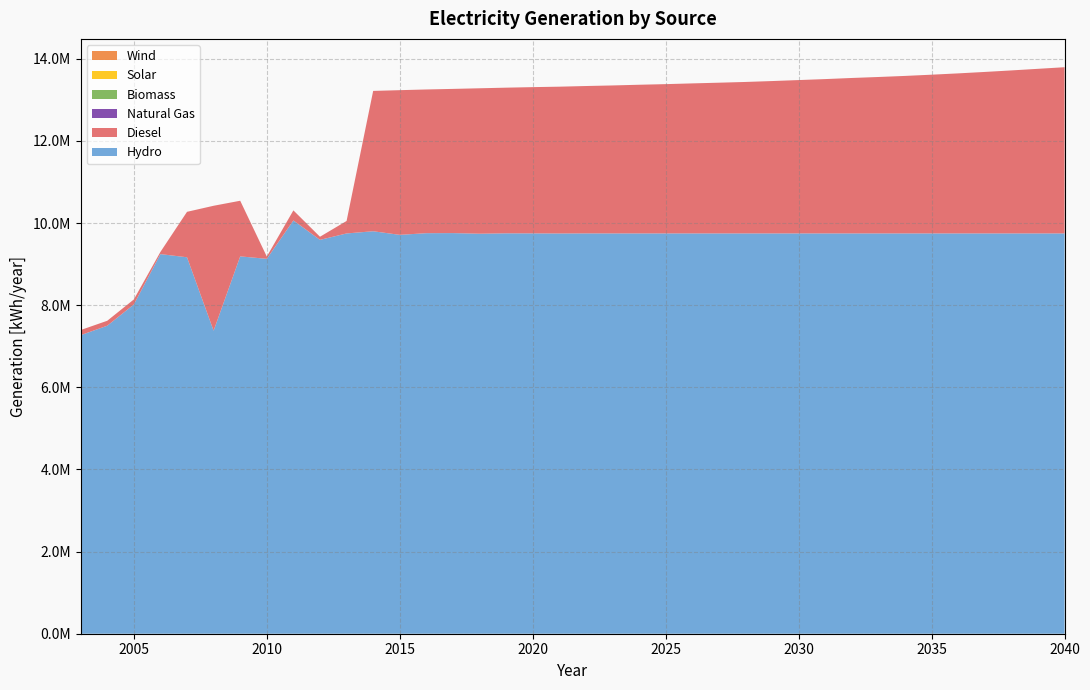

Reading right to left, extract all data points from this chart.

generation_diesel [kWh/year]: 2040=4047796	2039=4008796	2038=3969797	2037=3932796	2036=3897796	2035=3865797	2034=3835795	2033=3809797	2032=3785799	2031=3758791	2030=3734802	2029=3710803	2028=3688768	2027=3670834	2026=3653809	2025=3635660	2024=3621031	2023=3603735	2022=3589215	2021=3575144	2020=3561846	2019=3547655	2018=3541930	2017=3511954	2016=3500081	2015=3523755	2014=3418028	2013=303610	2012=76013	2011=245250	2010=55408	2009=1354818	2008=3043078	2007=1106746	2006=53504	2005=122520	2004=120640	2003=125089
generation_hydro [kWh/year]: 2040=9749204	2039=9749204	2038=9749203	2037=9749204	2036=9749204	2035=9749203	2034=9749205	2033=9749203	2032=9749201	2031=9749209	2030=9749198	2029=9749197	2028=9749232	2027=9749166	2026=9749191	2025=9749340	2024=9748969	2023=9749265	2022=9749785	2021=9747856	2020=9750154	2019=9751345	2018=9742070	2017=9757046	2016=9754919	2015=9714245	2014=9801972	2013=9748541	2012=9592223	2011=10065152	2010=9130197	2009=9190188	2008=7379618	2007=9168331	2006=9245193	2005=8018569	2004=7501157	2003=7270863
generation_biomass [kWh/year]: 2040=0	2039=0	2038=0	2037=0	2036=0	2035=0	2034=0	2033=0	2032=0	2031=0	2030=0	2029=0	2028=0	2027=0	2026=0	2025=0	2024=0	2023=0	2022=0	2021=0	2020=0	2019=0	2018=0	2017=0	2016=0	2015=0	2014=0	2013=0	2012=0	2011=0	2010=0	2009=0	2008=0	2007=0	2006=0	2005=0	2004=0	2003=0
generation_solar [kWh/year]: 2040=0	2039=0	2038=0	2037=0	2036=0	2035=0	2034=0	2033=0	2032=0	2031=0	2030=0	2029=0	2028=0	2027=0	2026=0	2025=0	2024=0	2023=0	2022=0	2021=0	2020=0	2019=0	2018=0	2017=0	2016=0	2015=0	2014=0	2013=0	2012=0	2011=0	2010=0	2009=0	2008=0	2007=0	2006=0	2005=0	2004=0	2003=0
generation_wind [kWh/year]: 2040=0	2039=0	2038=0	2037=0	2036=0	2035=0	2034=0	2033=0	2032=0	2031=0	2030=0	2029=0	2028=0	2027=0	2026=0	2025=0	2024=0	2023=0	2022=0	2021=0	2020=0	2019=0	2018=0	2017=0	2016=0	2015=0	2014=0	2013=0	2012=0	2011=0	2010=0	2009=0	2008=0	2007=0	2006=0	2005=0	2004=0	2003=0
generation_natural_gas [kWh/year]: 2040=0	2039=0	2038=0	2037=0	2036=0	2035=0	2034=0	2033=0	2032=0	2031=0	2030=0	2029=0	2028=0	2027=0	2026=0	2025=0	2024=0	2023=0	2022=0	2021=0	2020=0	2019=0	2018=0	2017=0	2016=0	2015=0	2014=0	2013=0	2012=0	2011=0	2010=0	2009=0	2008=0	2007=0	2006=0	2005=0	2004=0	2003=0